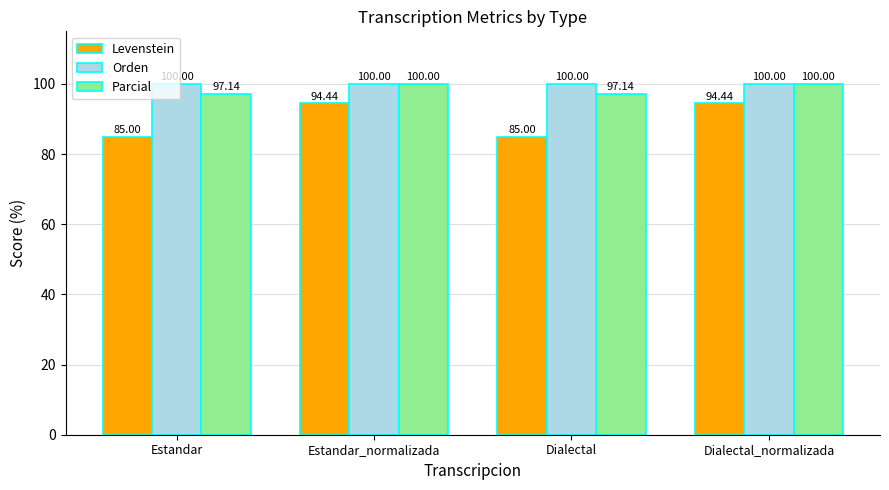

What is the label of the 4th bar from the left?

Dialectal_normalizada